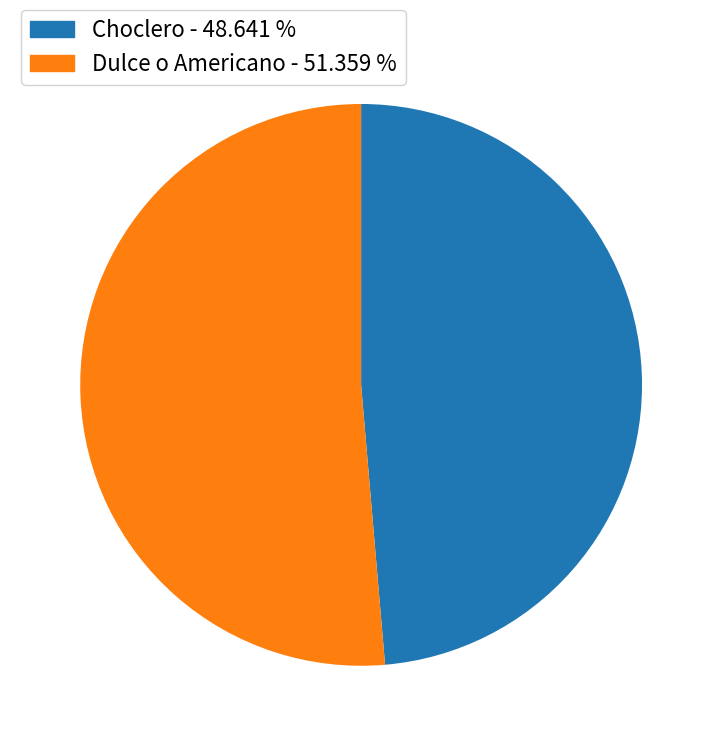

Between Dulce o Americano and Choclero, which is larger?

Dulce o Americano